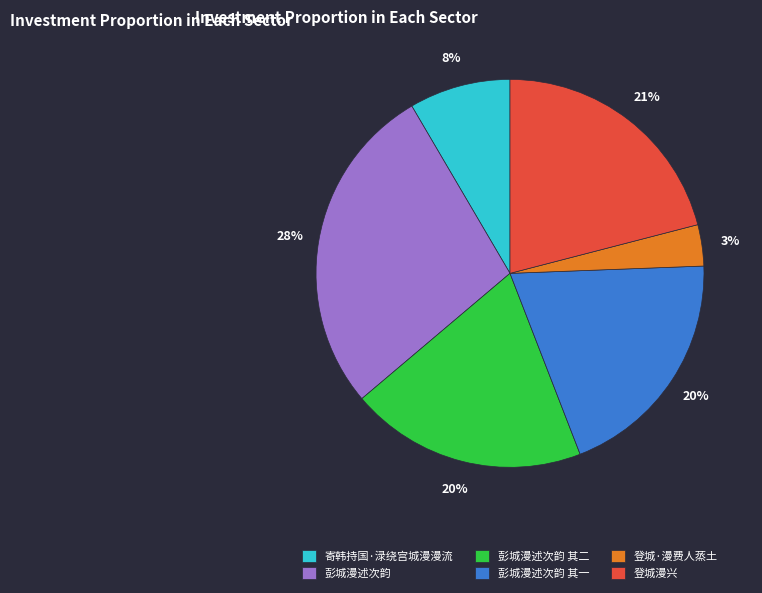

To the nearest percent, what is the difference between the 登城·漫费人蒸土 and 寄韩持国·渌绕宫城漫漫流 slice percentages?

5%